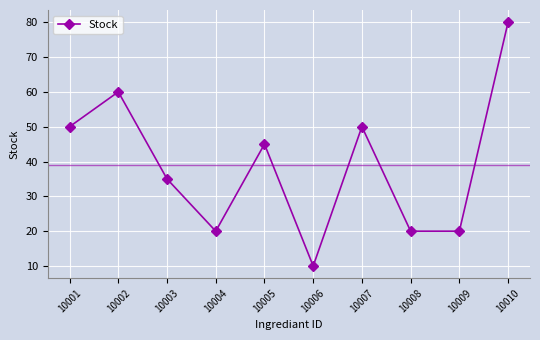

Read the value at 10002.

60